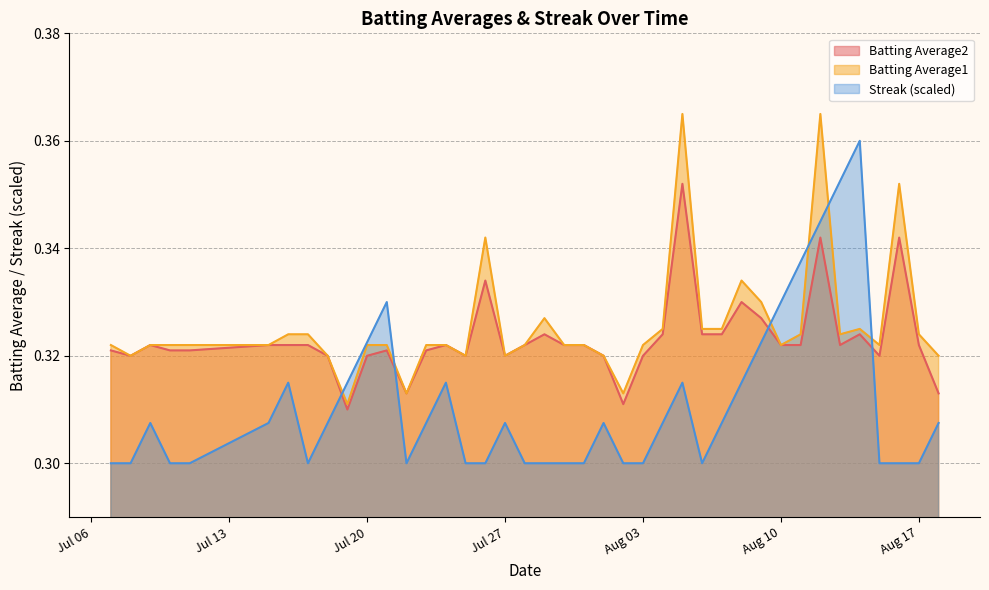

What is the label of the 31st point from the right?

2010-07-19